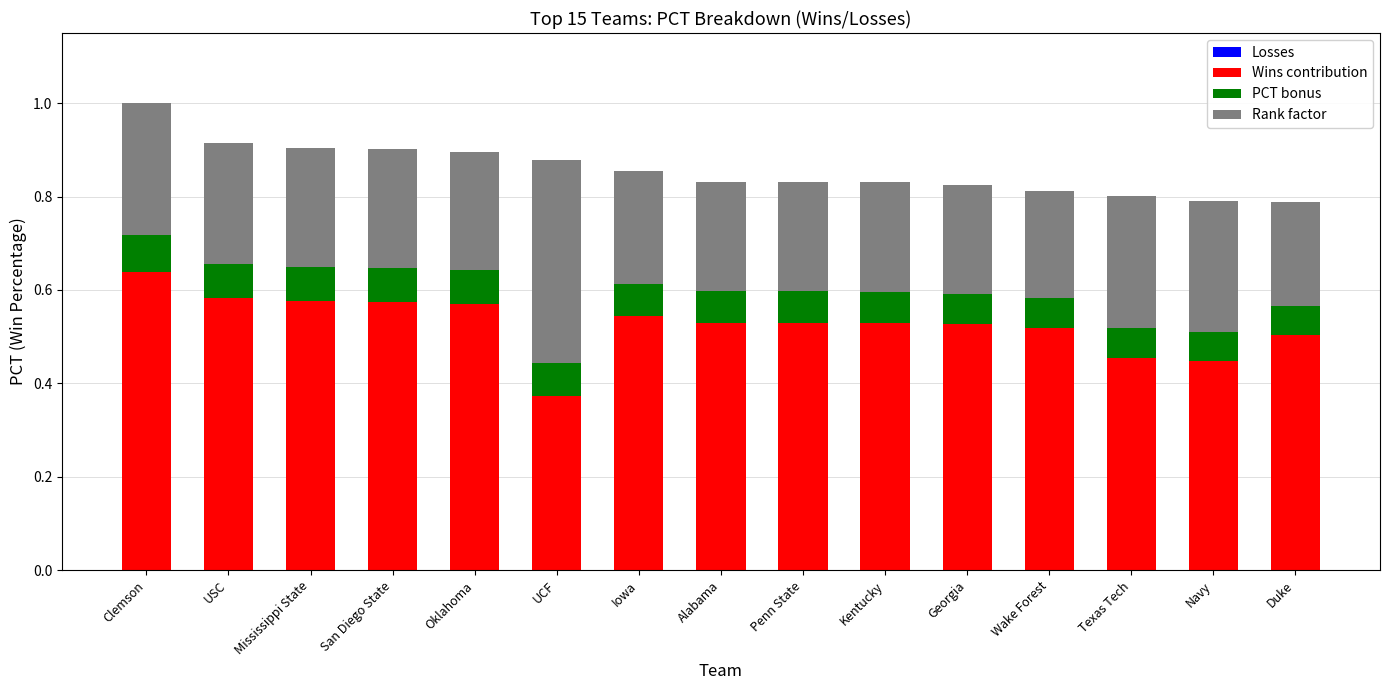

At which category is the sum across all series the highest?

Clemson